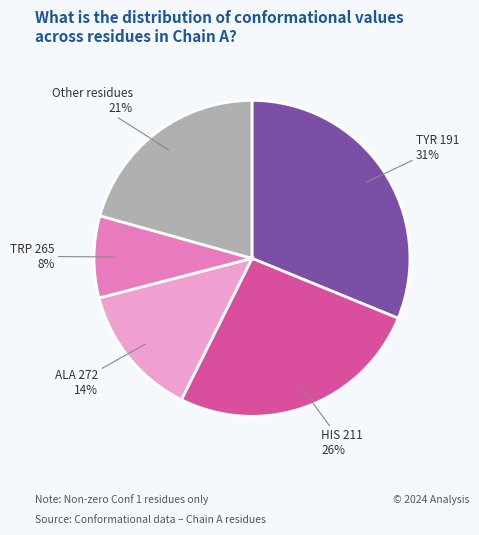

Rank the categories by value from highest to lowest.

TYR 191, HIS 211, Other residues, ALA 272, TRP 265